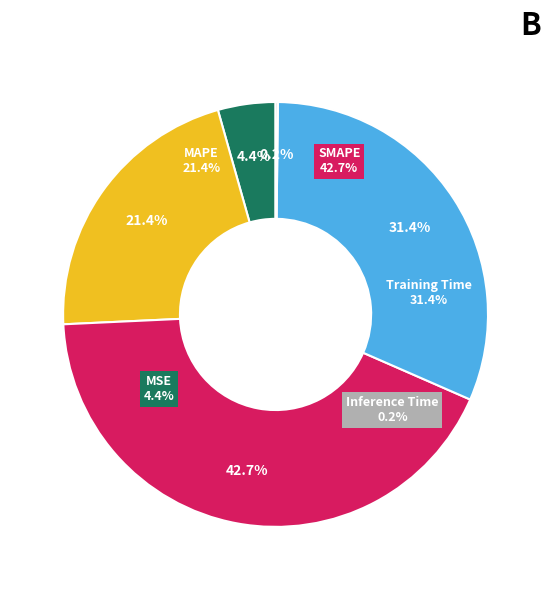

The Training Time slice represents 31% of the pie. True or false?

True